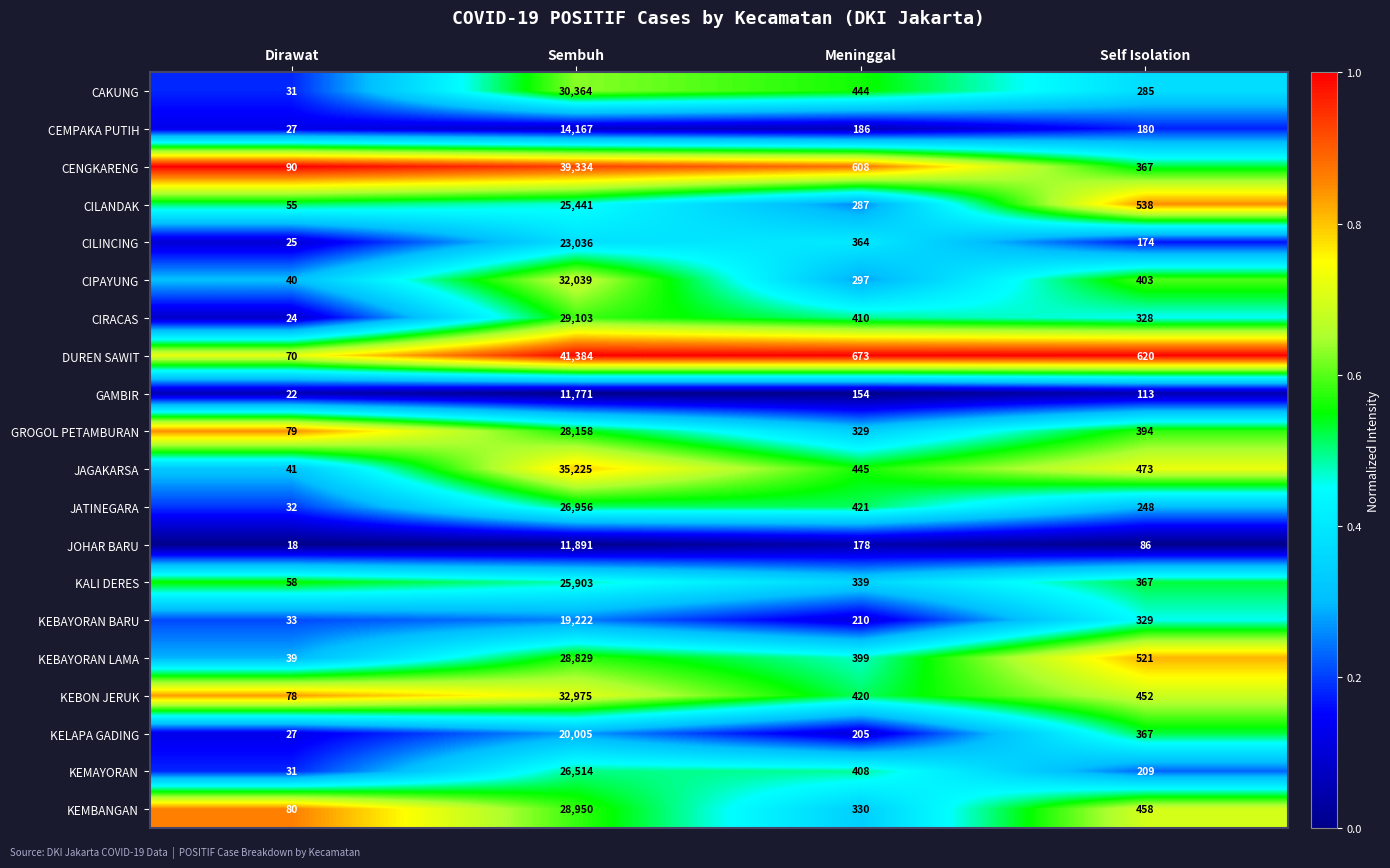

Where is JATINEGARA nearest to the value 13494?

Meninggal